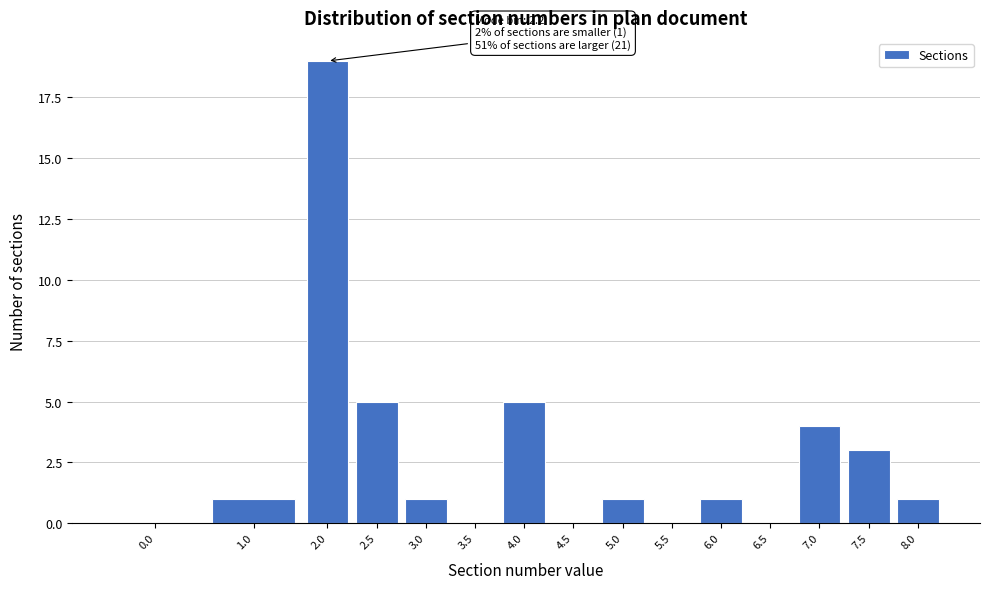

Reading left to right, extract all data points from this chart.

0.0=0	1.0=1	2.0=19	2.5=5	3.0=1	3.5=0	4.0=5	4.5=0	5.0=1	5.5=0	6.0=1	6.5=0	7.0=4	7.5=3	8.0=1